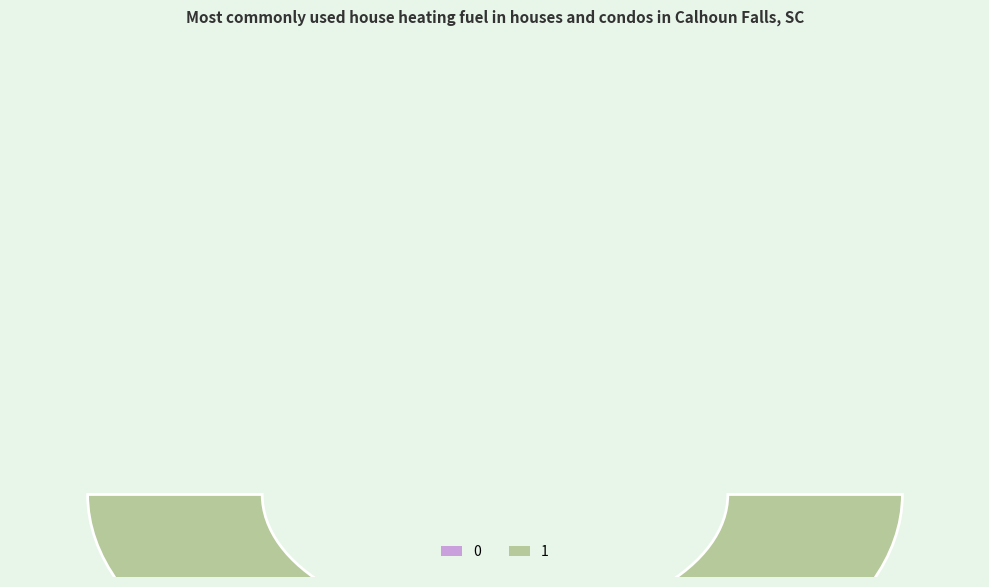

To the nearest percent, what is the combined percentage of 1 and 0?

100%